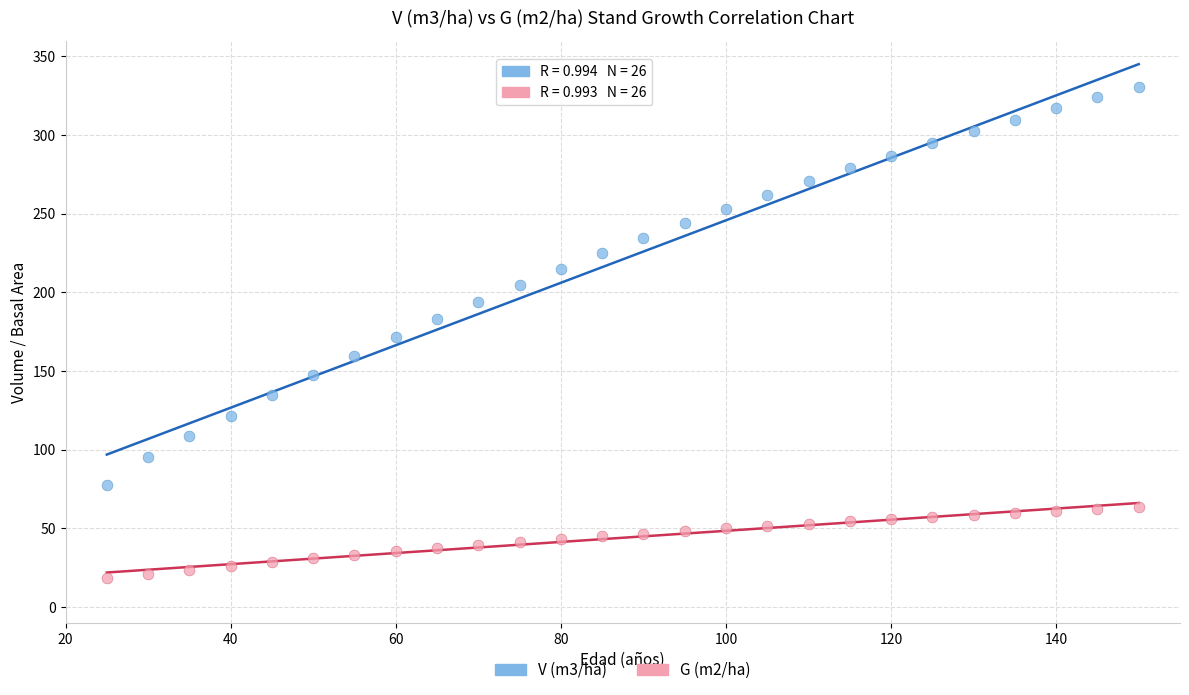

Across all data points, what is the range of X values (max minus min)?

125.0